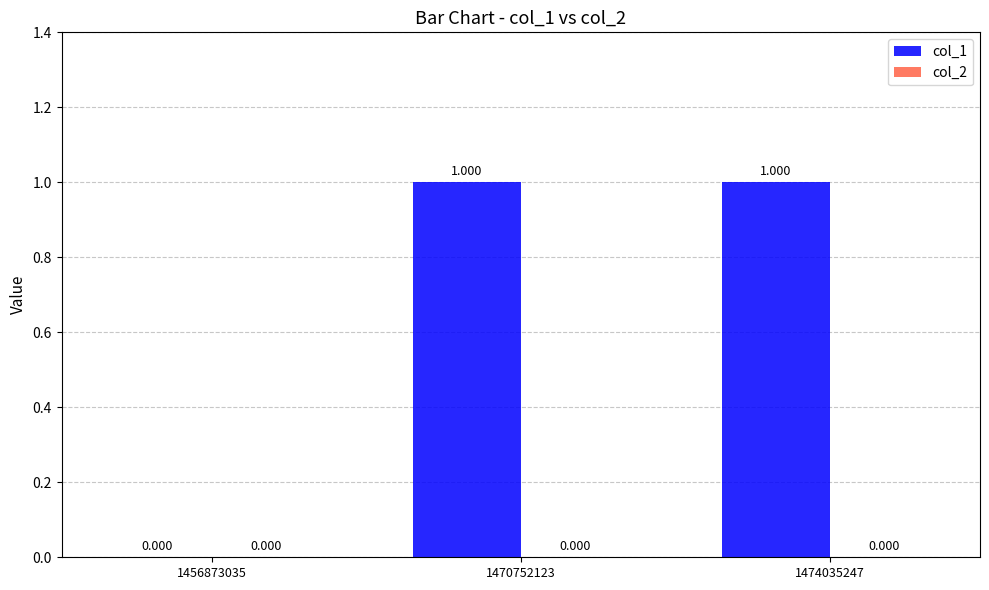

Are the bars horizontal?

No